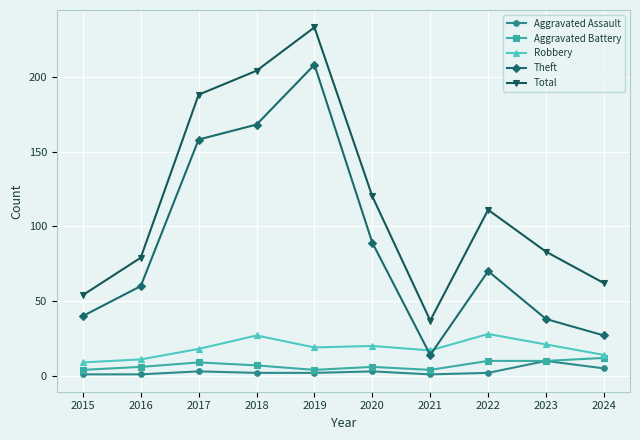

How many lines are shown in the chart?

5